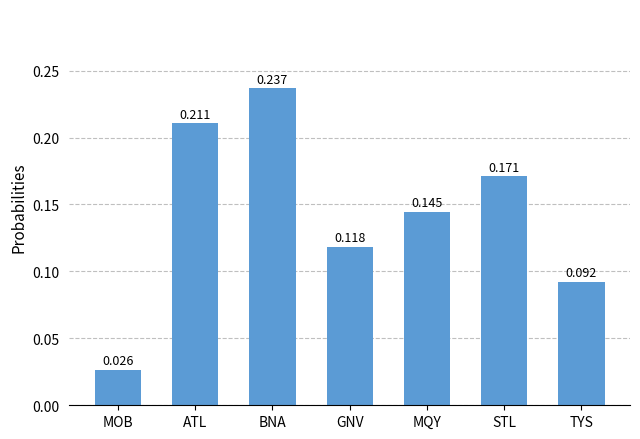

Count the values in the range 0 to 1.

7